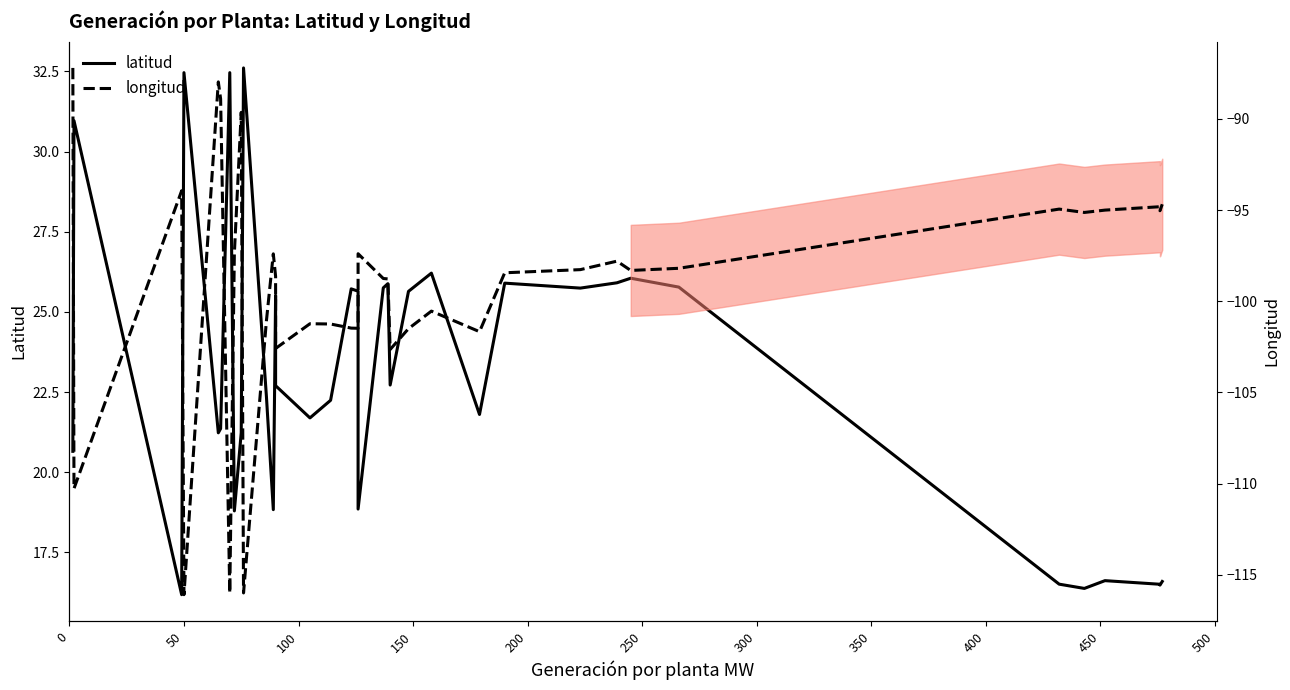

How many data points in latitud are less than 22?

16